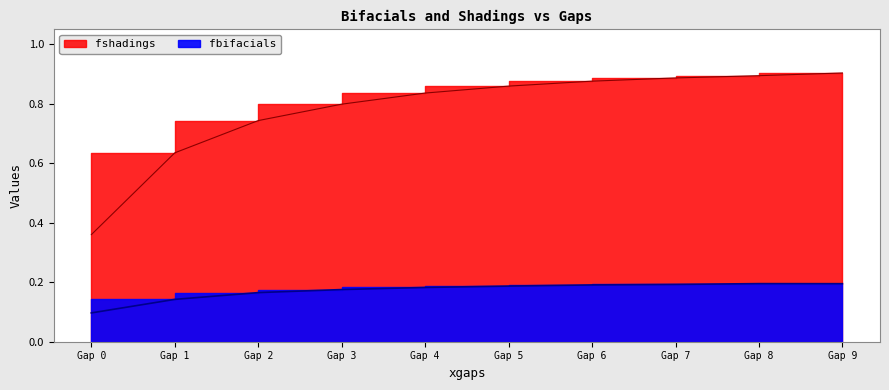

At Gap 9, list the series in order from largest to smallest.

fshadings, fbifacials